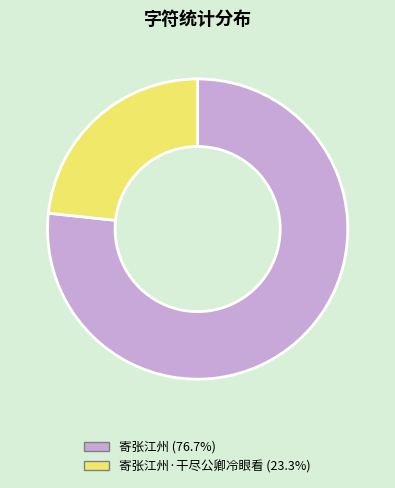

Is there a majority slice in this chart?

Yes